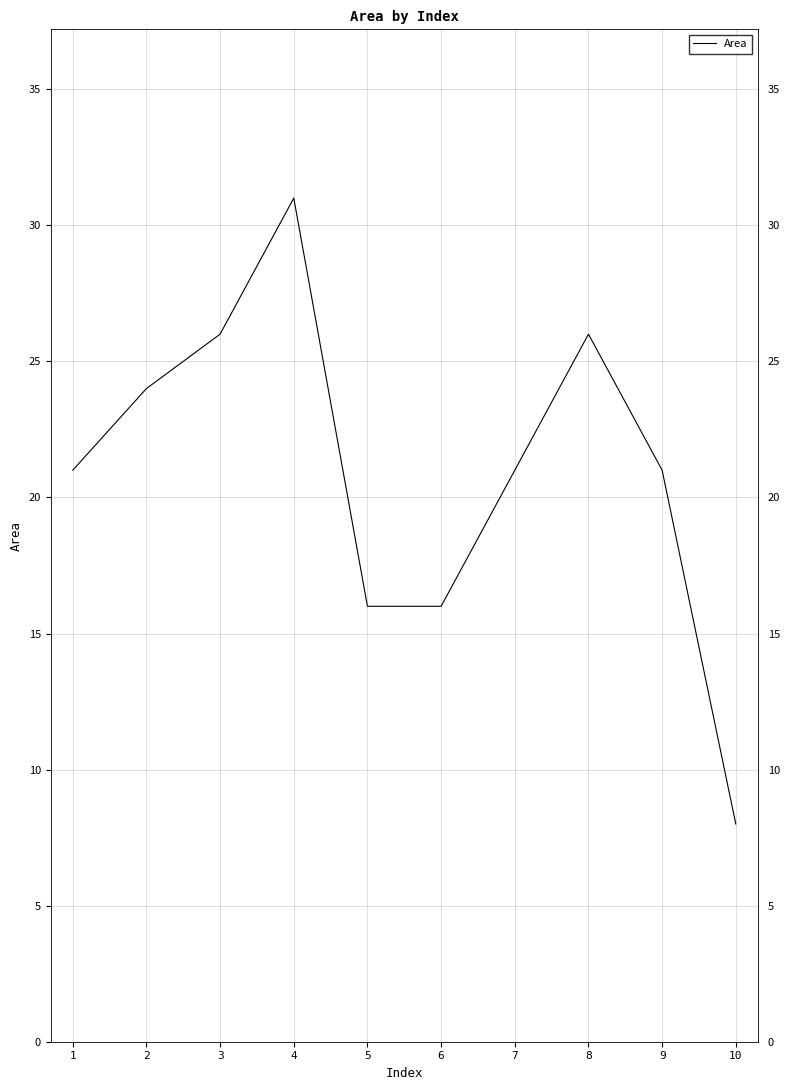

True or false: the data shows 15 at 4.

False